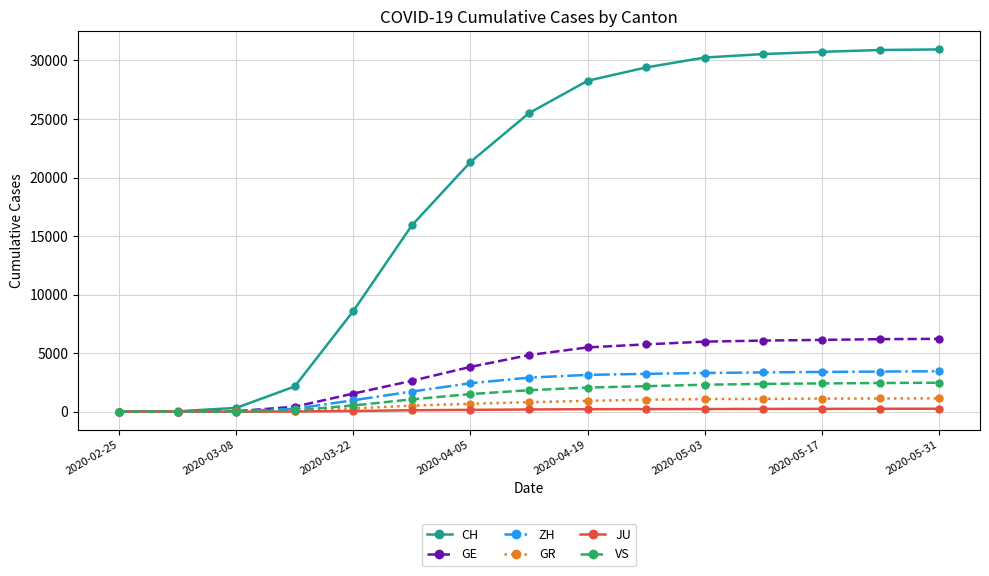

What is the average value of the ZH series?

2111